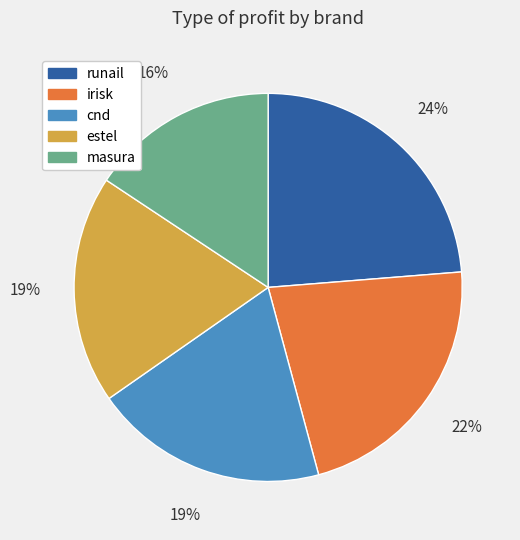

How many slices are in this pie chart?

5